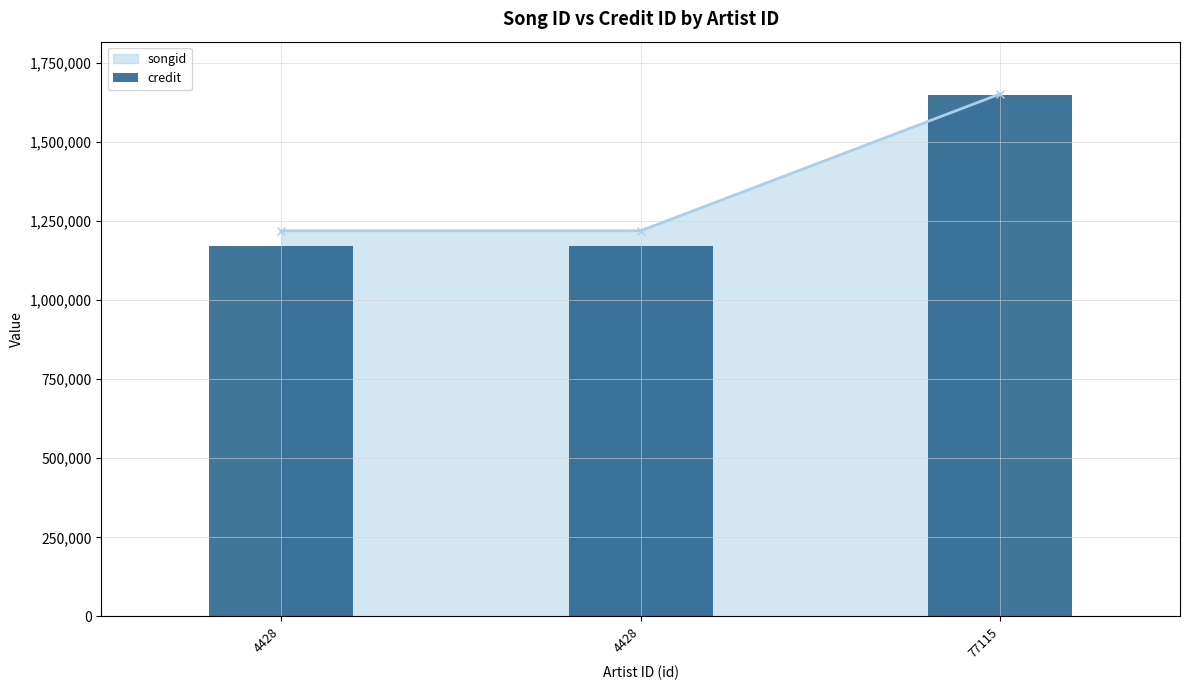

List the labels in order of value, largest first.

77115, 4428, 4428